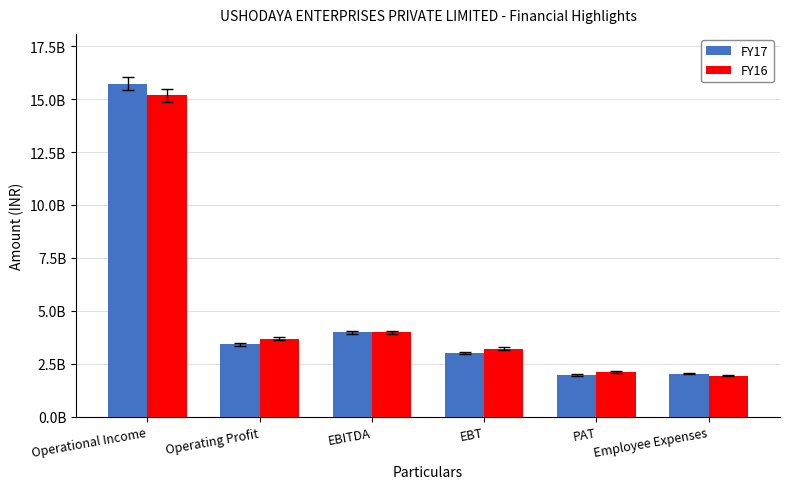

True or false: FY17 has a value of 2040849000 at Employee Expenses.

True